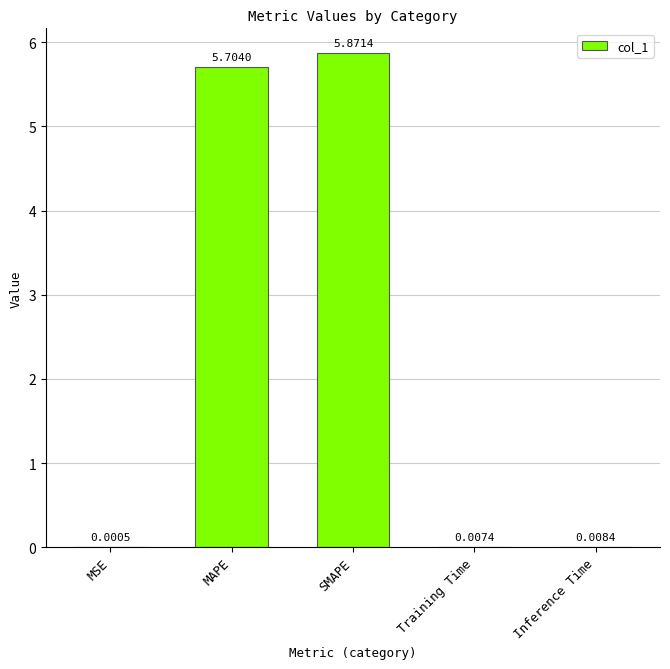

Which has a higher value, Training Time or SMAPE?

SMAPE